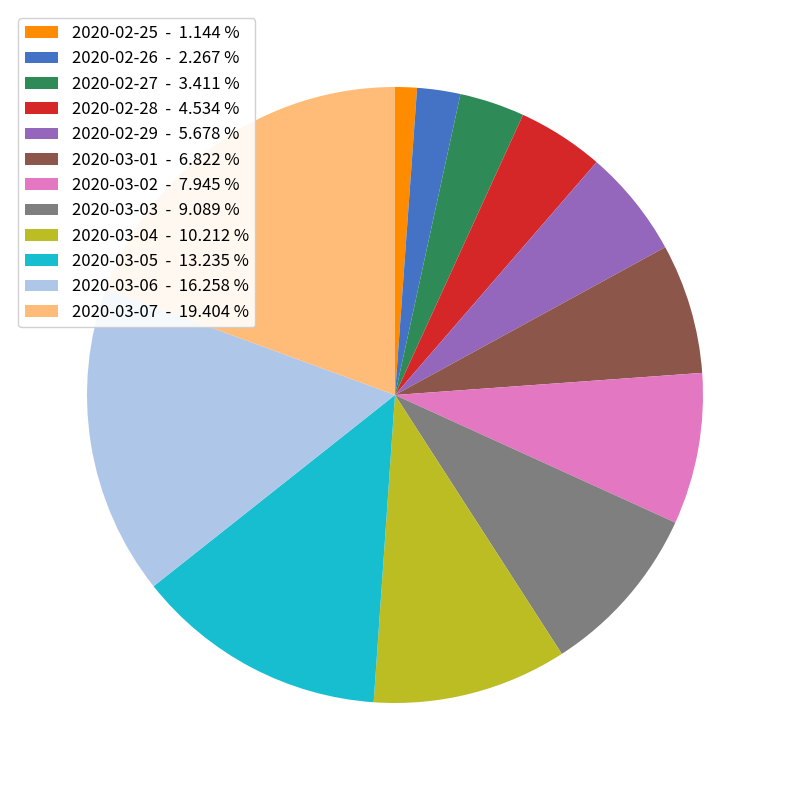

Between 2020-03-03 - 9.089 % and 2020-03-05 - 13.235 %, which is larger?

2020-03-05 - 13.235 %